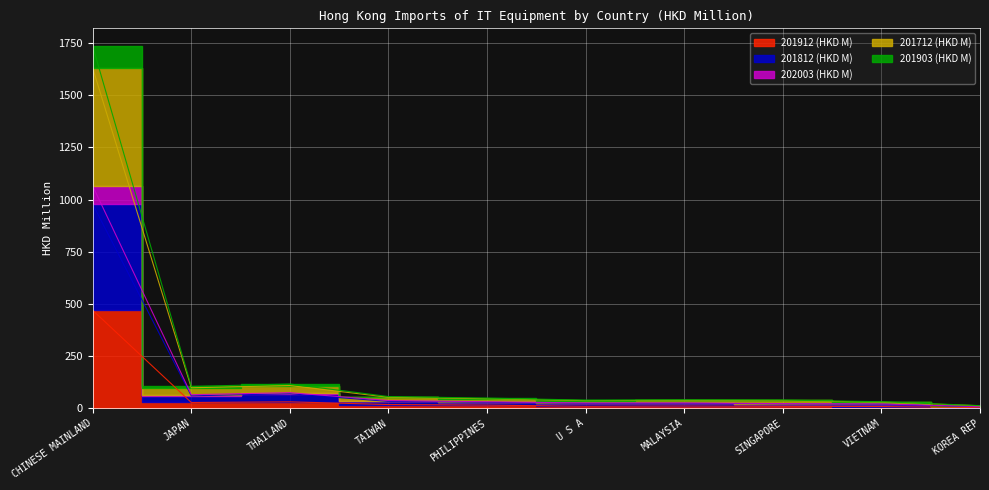

Rank the series at SINGAPORE from highest to lowest value.

201903 (HKD M), 201712 (HKD M), 202003 (HKD M), 201812 (HKD M), 201912 (HKD M)